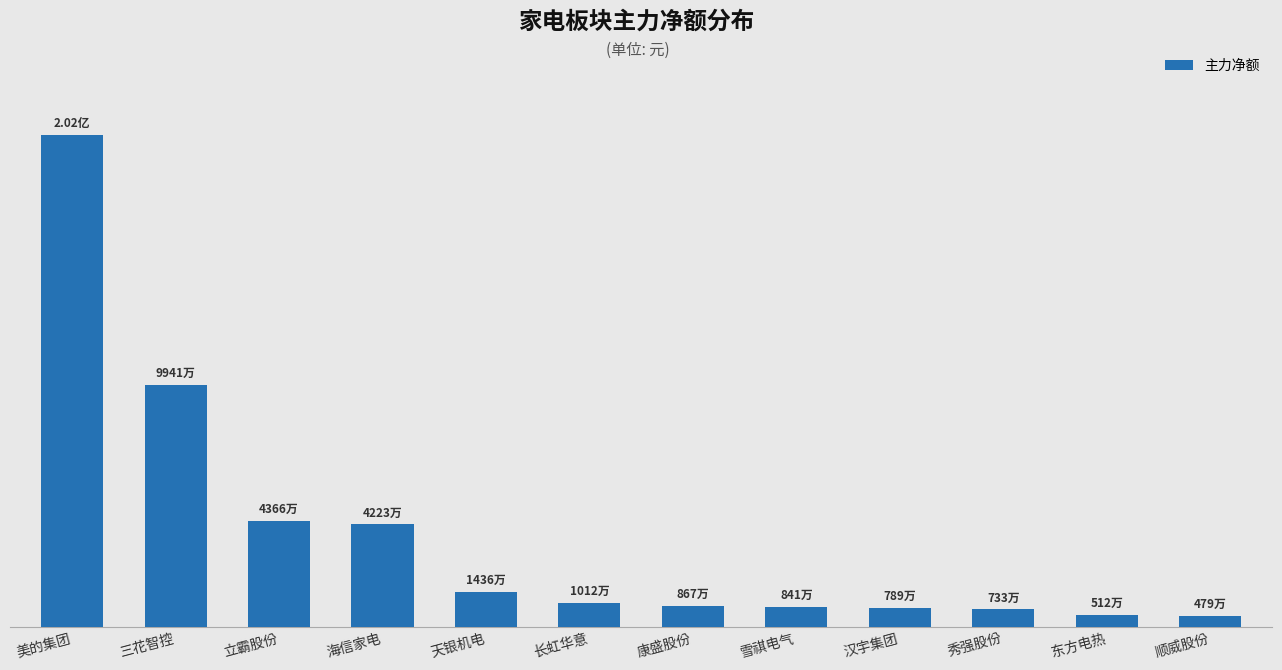

List the labels in order of value, smallest first.

顺威股份, 东方电热, 秀强股份, 汉宇集团, 雪祺电气, 康盛股份, 长虹华意, 天银机电, 海信家电, 立霸股份, 三花智控, 美的集团